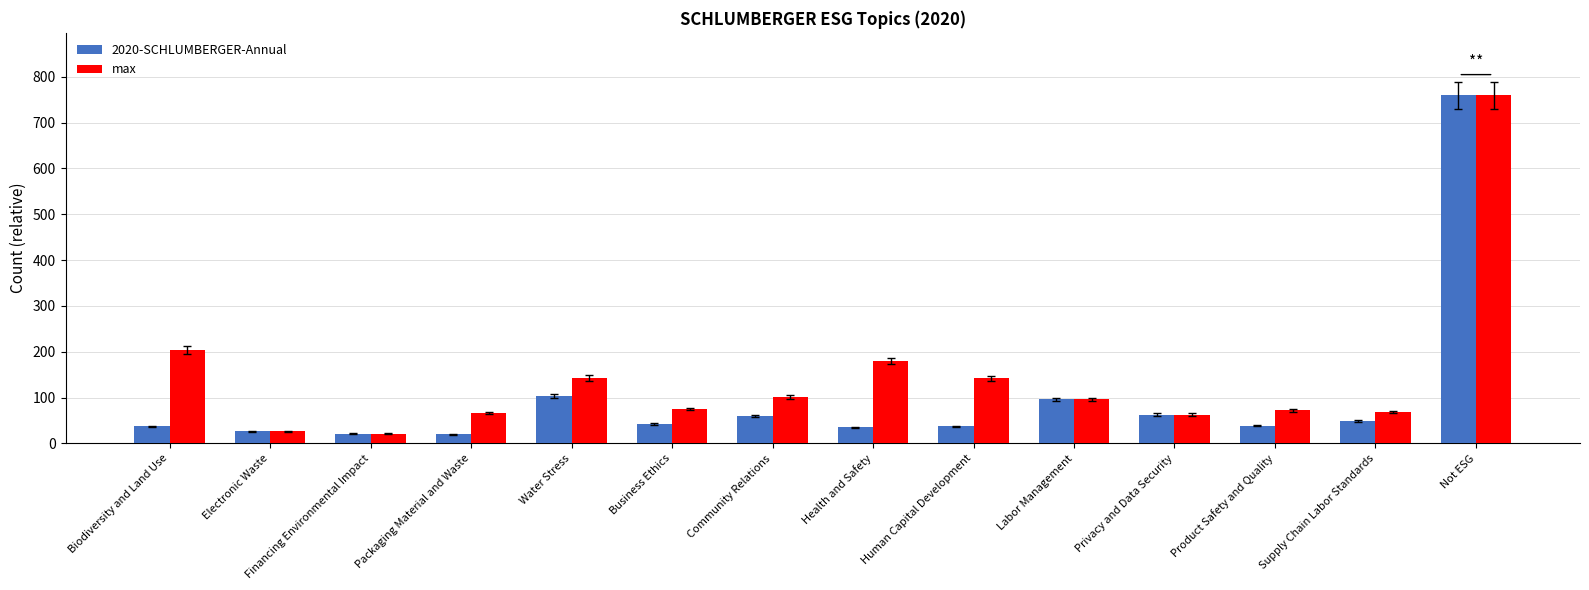

What is the sum of all 2020-SCHLUMBERGER-Annual values?

1387